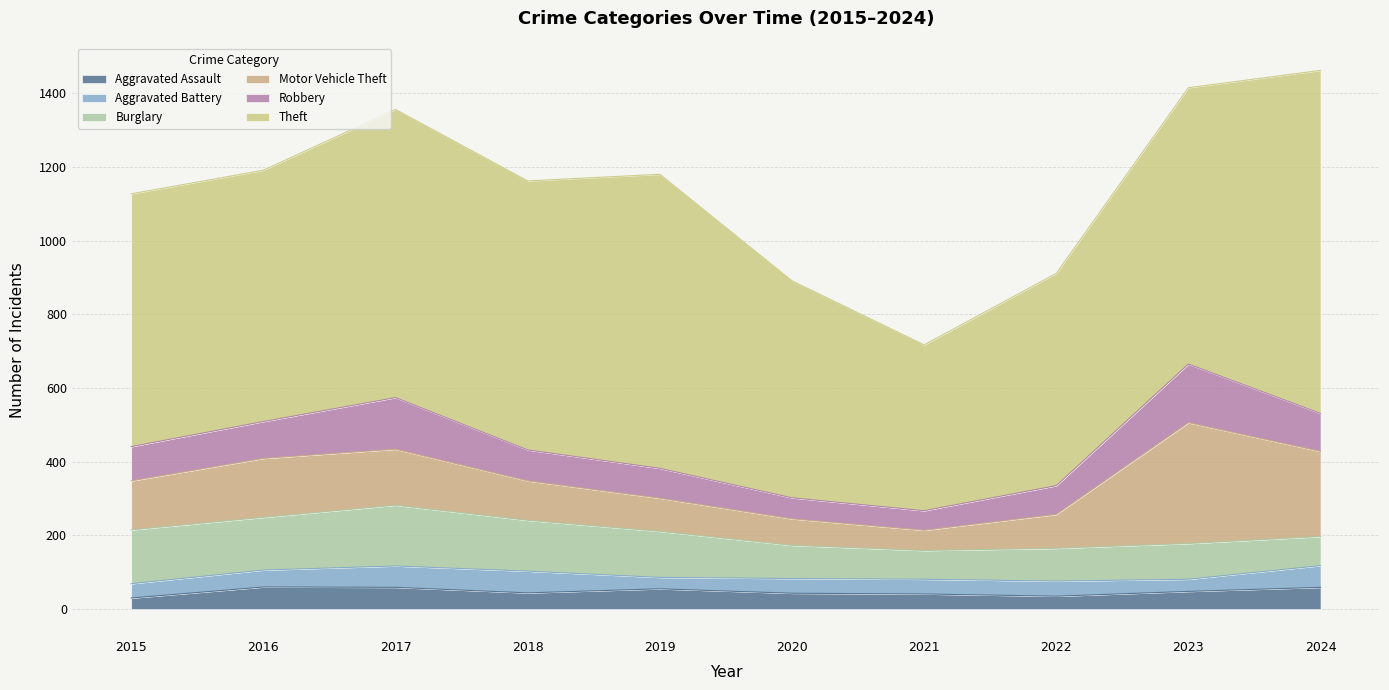

What is the difference between the maximum and minimum values in the Theft series?

481